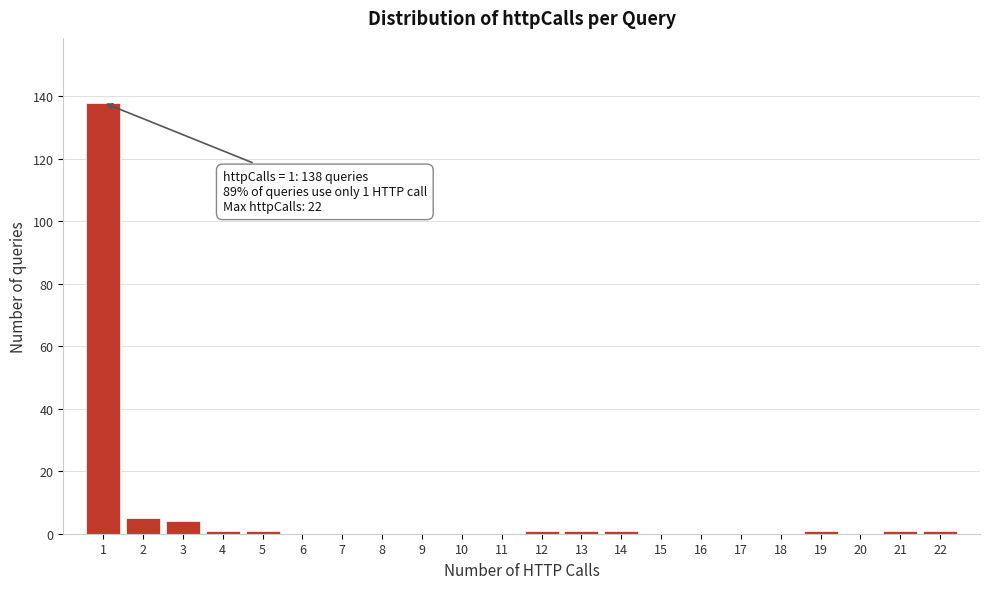

Which range on the x-axis has the tallest bar?

0.5 to 1.5